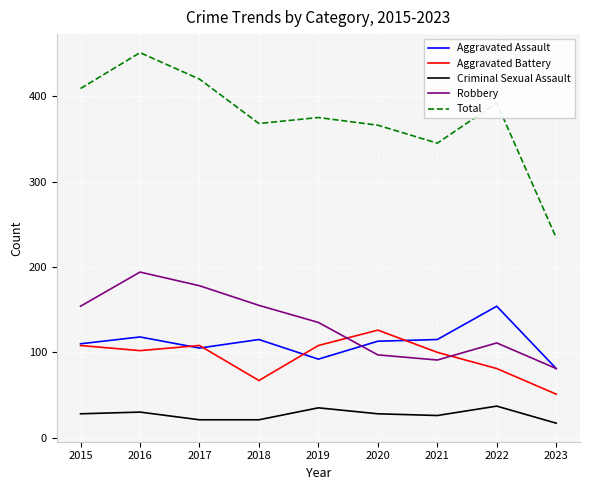

How many distinct data groups are displayed?

5